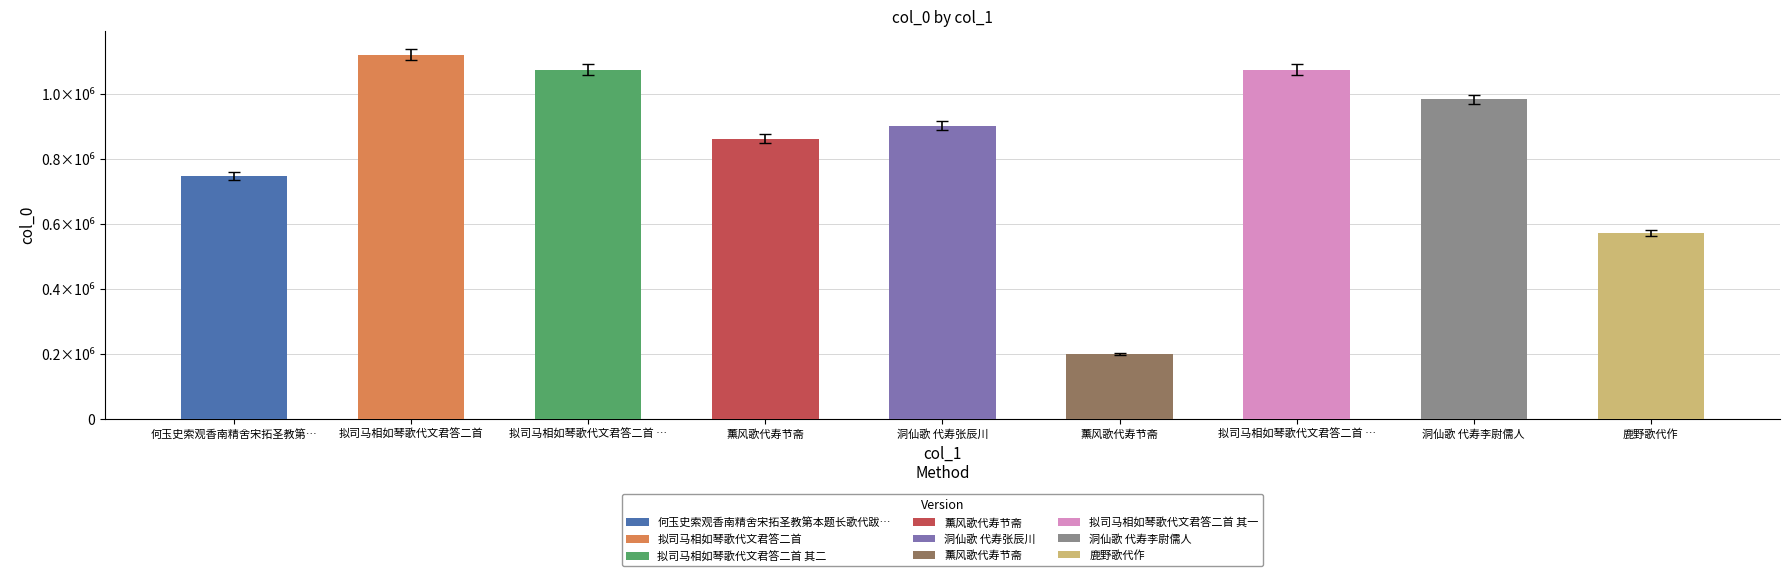

How many bars are there in total?

9